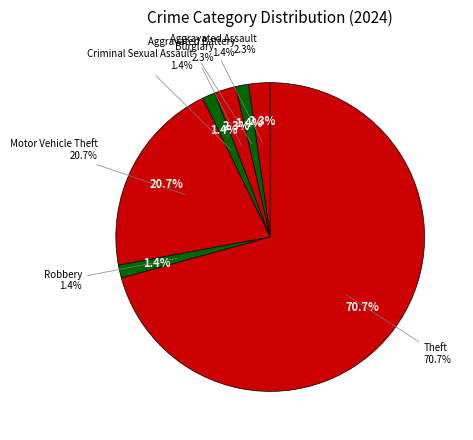

What is the smallest slice in the pie chart?

Aggravated Battery